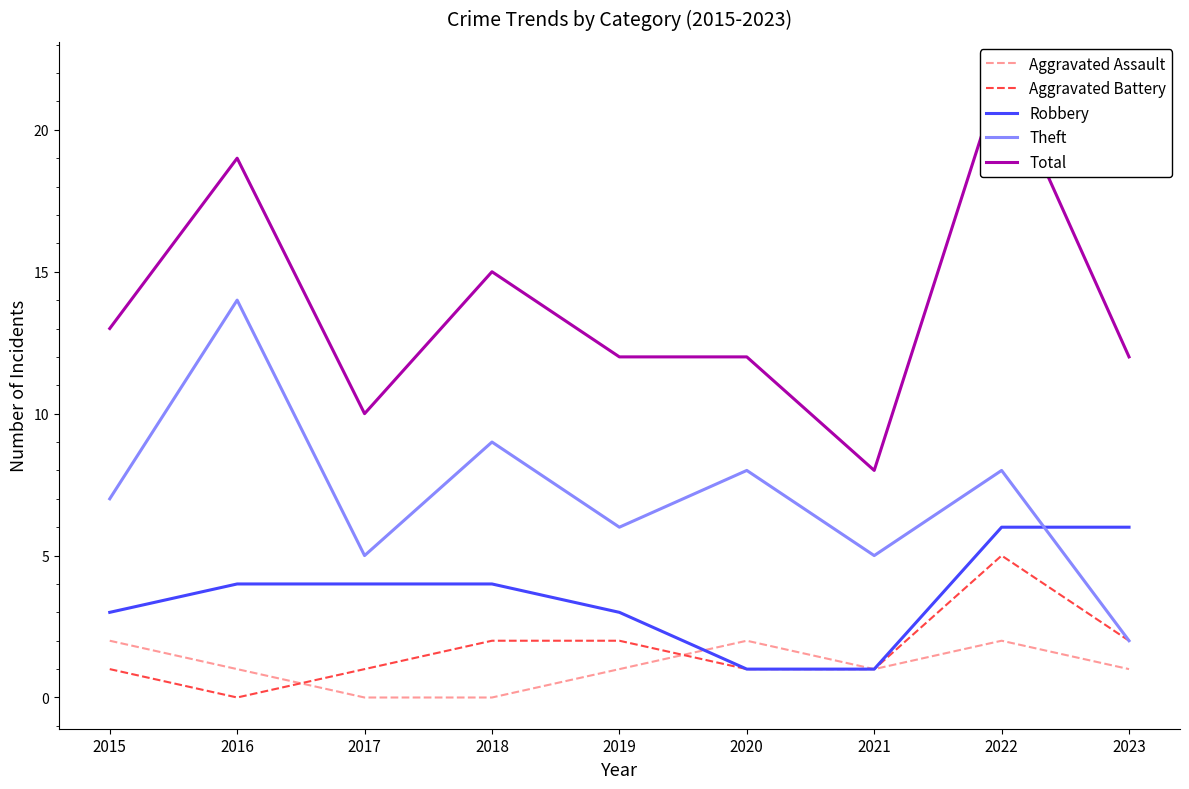

Reading right to left, extract all data points from this chart.

Aggravated Assault: 2023=1	2022=2	2021=1	2020=2	2019=1	2018=0	2017=0	2016=1	2015=2
Aggravated Battery: 2023=2	2022=5	2021=1	2020=1	2019=2	2018=2	2017=1	2016=0	2015=1
Robbery: 2023=6	2022=6	2021=1	2020=1	2019=3	2018=4	2017=4	2016=4	2015=3
Theft: 2023=2	2022=8	2021=5	2020=8	2019=6	2018=9	2017=5	2016=14	2015=7
Total: 2023=12	2022=22	2021=8	2020=12	2019=12	2018=15	2017=10	2016=19	2015=13